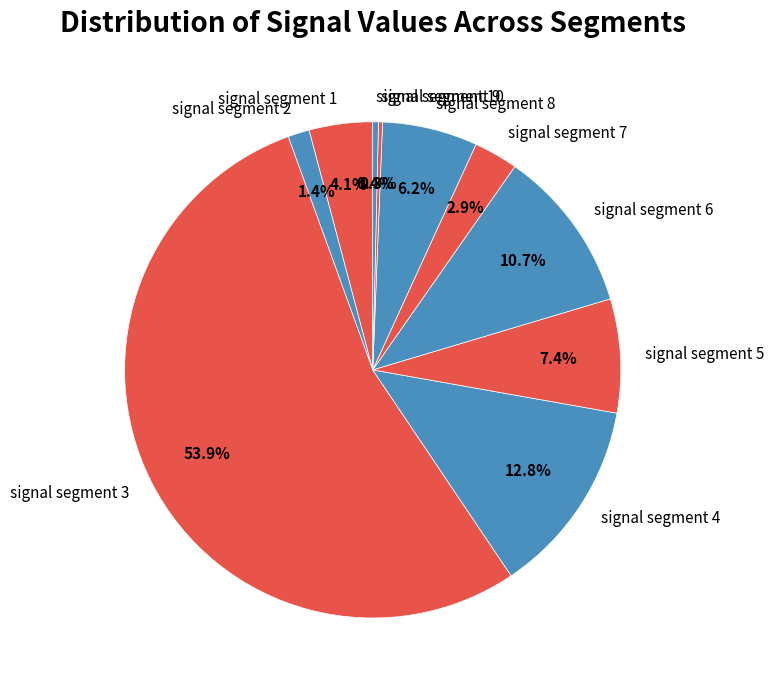

What is the majority slice?

signal segment 3